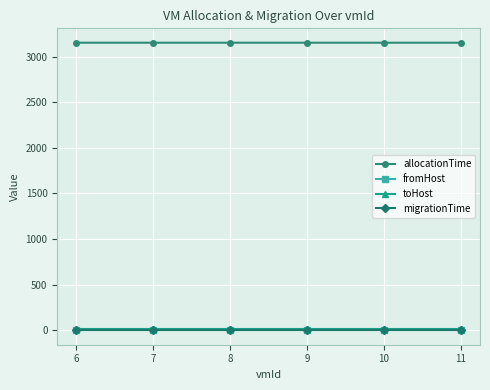

Reading left to right, extract all data points from this chart.

allocationTime: 3151.2	3151.2	3151.2	3151.2	3151.2	3151.2
fromHost: 1.0	1.0	1.0	1.0	1.0	1.0
toHost: 10.0	10.0	10.0	10.0	10.0	10.0
migrationTime: 0.0	0.0	0.0	0.0	0.0	0.0